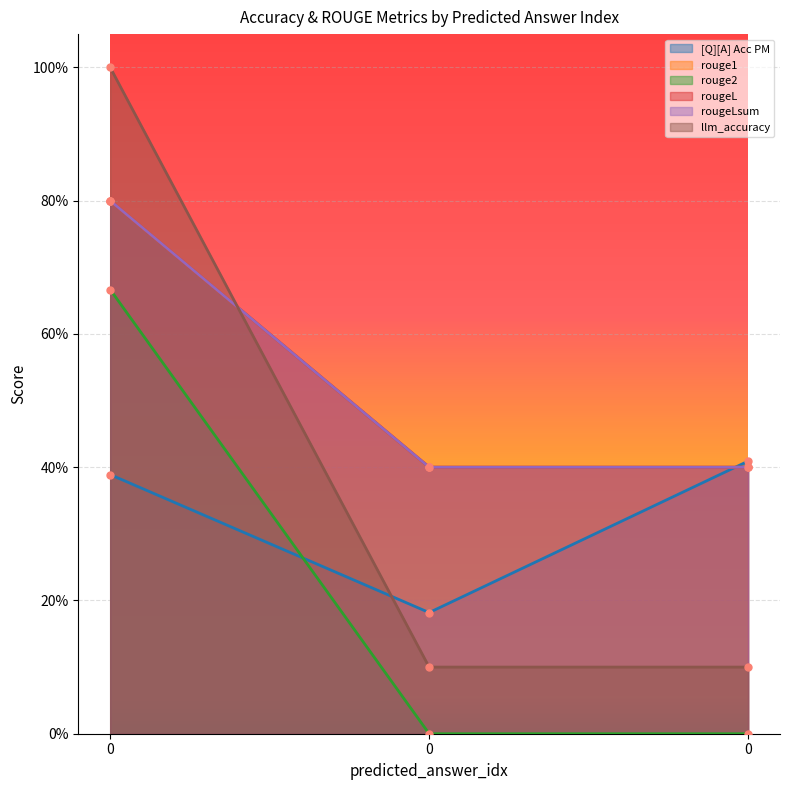

The value of rougeLsum at 0 is 1.3. True or false?

False